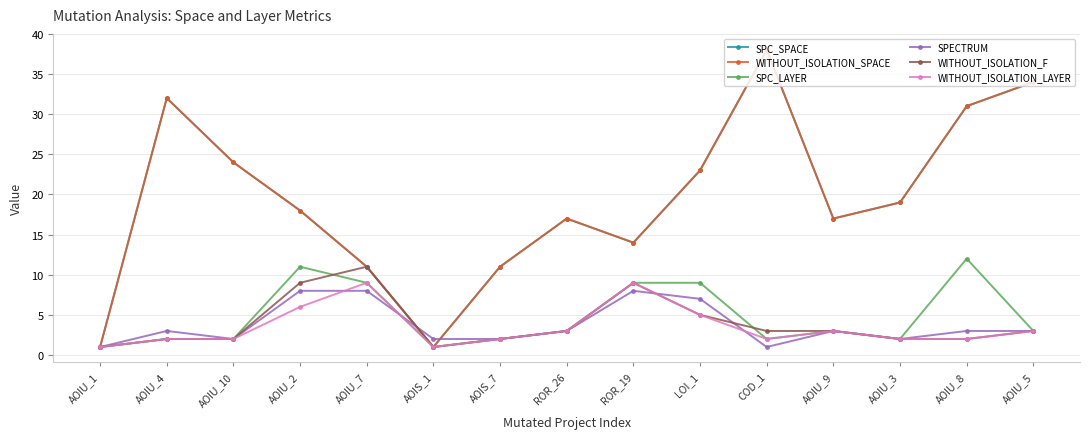

True or false: SPC_SPACE and SPC_LAYER intersect in this chart.

False